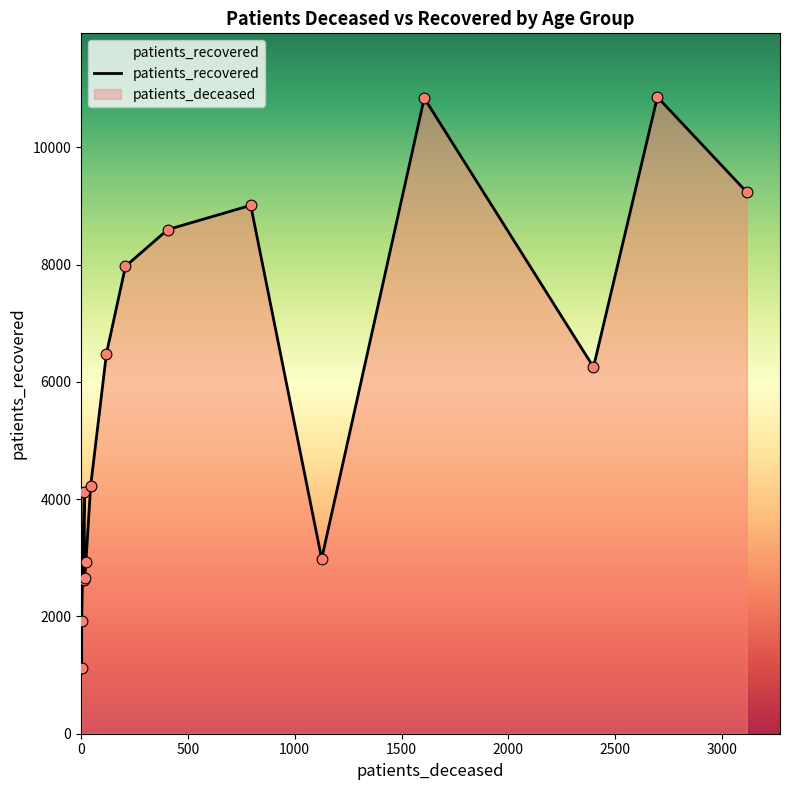

Which series has the largest Y range (max minus min)?

patients_recovered